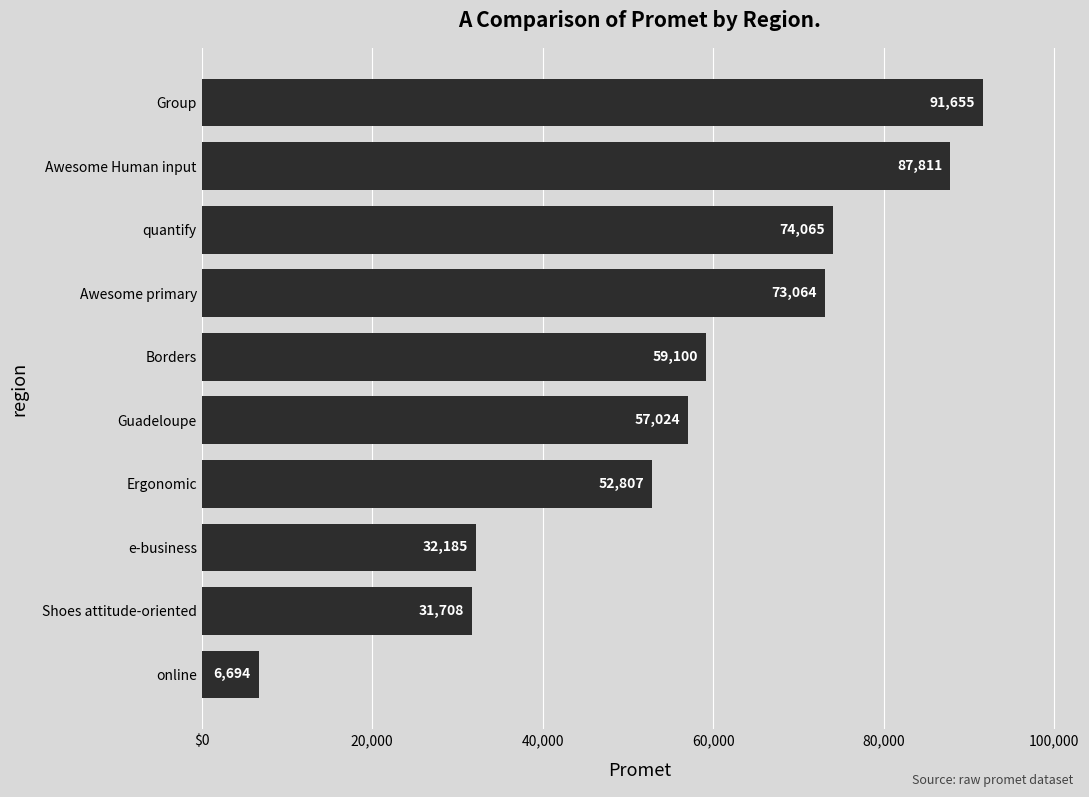

Rank the categories by value from highest to lowest.

Group, Awesome Human input, quantify, Awesome primary, Borders, Guadeloupe, Ergonomic, e-business, Shoes attitude-oriented, online